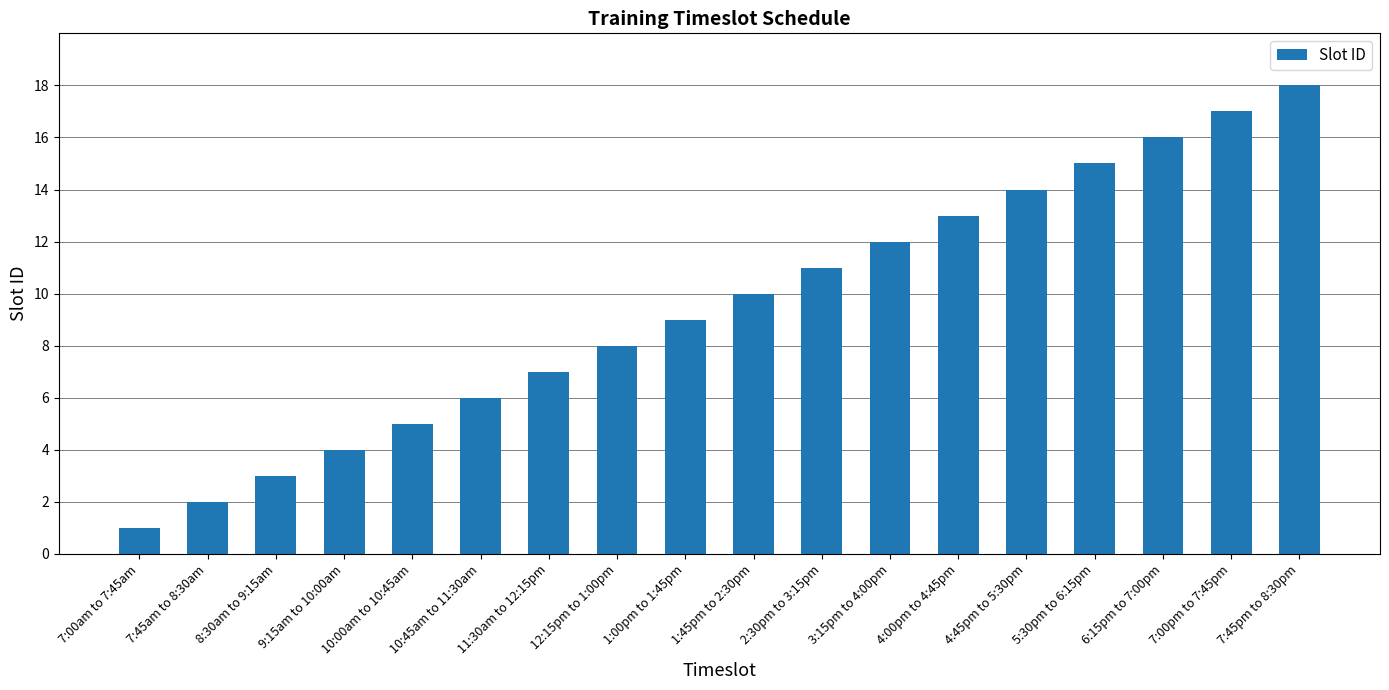

Does the chart contain any negative values?

No